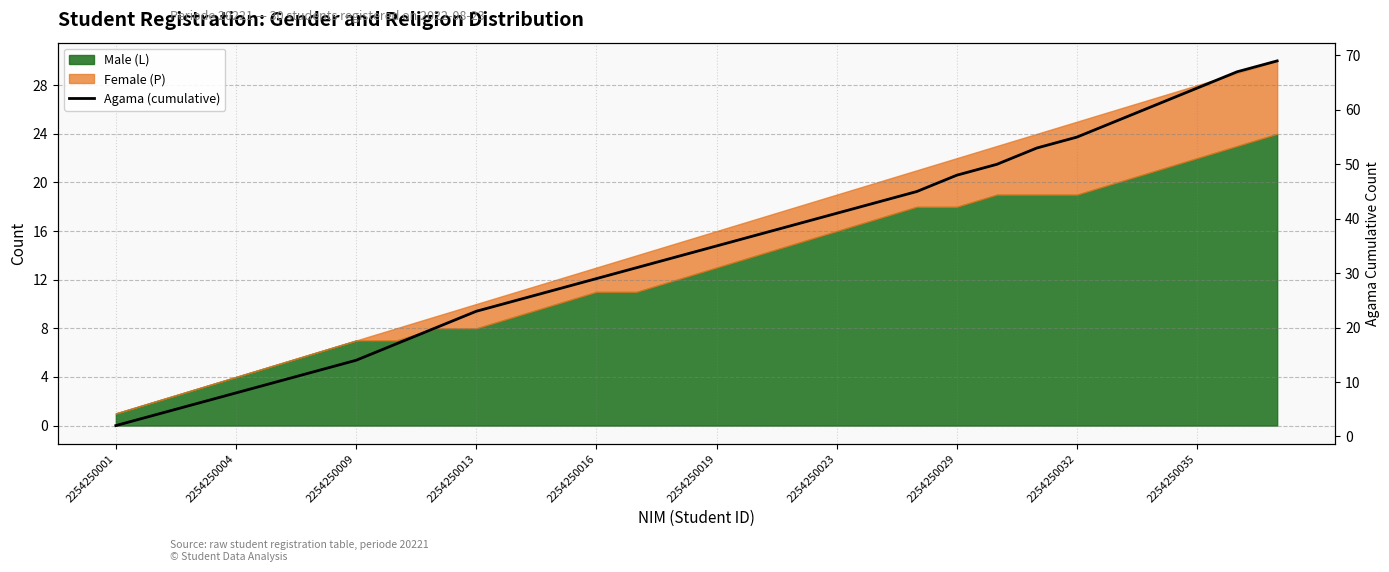

How many values exceed 35?

14